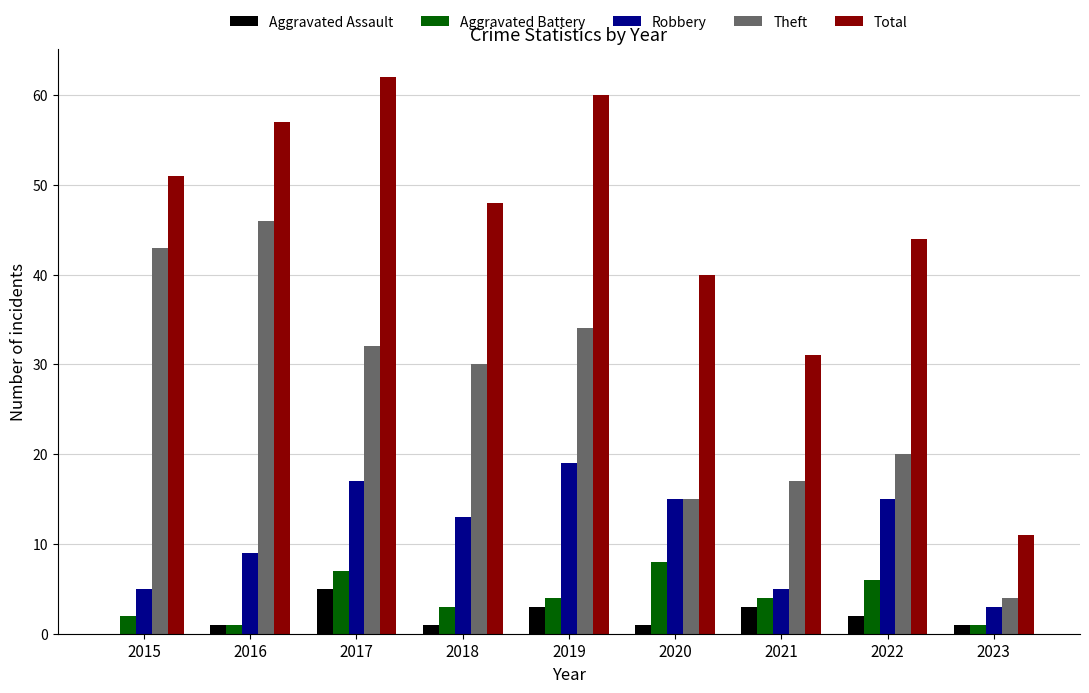

At which category does the chart reach its peak across all series?

2017